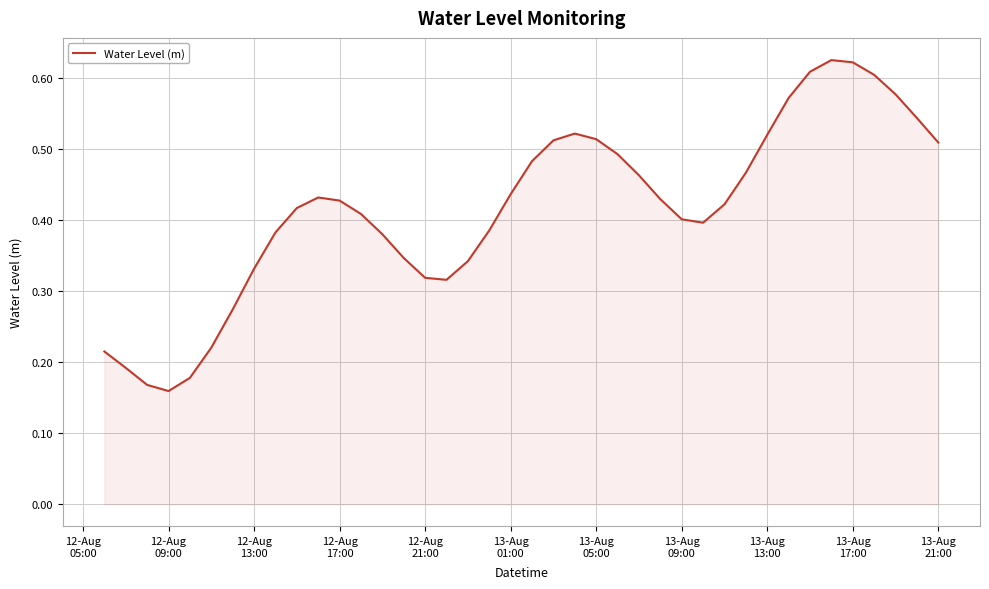

How many categories are shown in the chart?

40